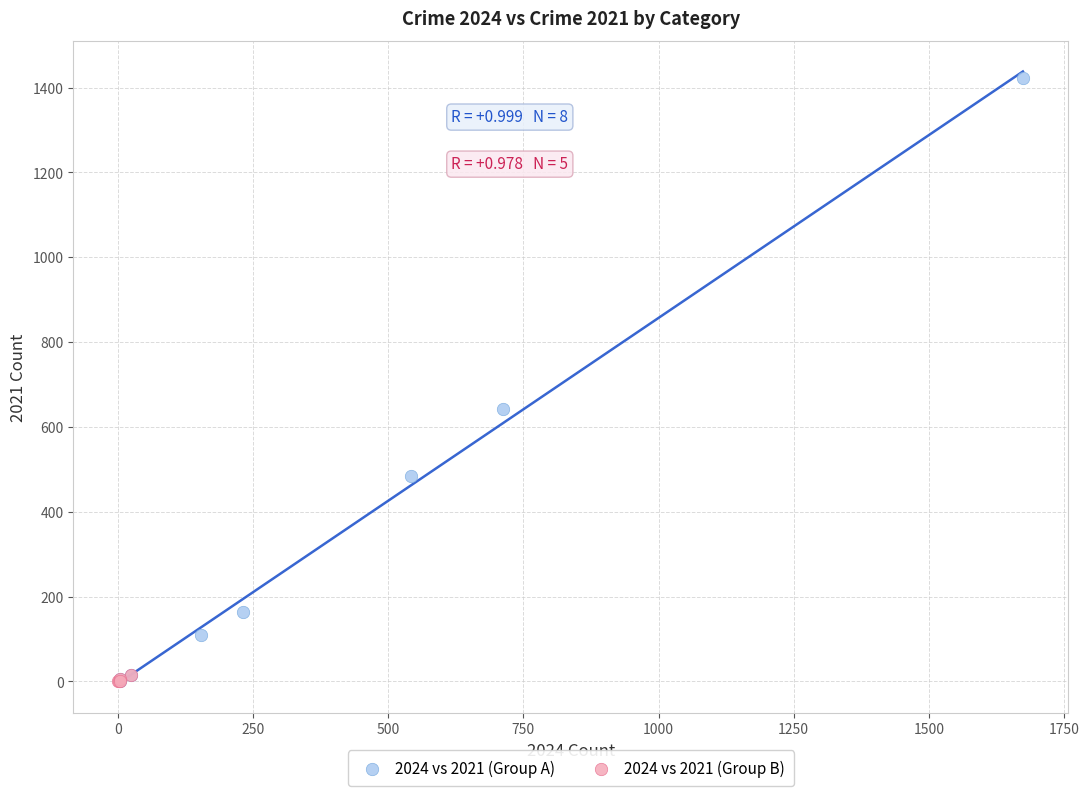

What are all the series names shown in the legend?

2024 vs 2021 (Group A), 2024 vs 2021 (Group B)